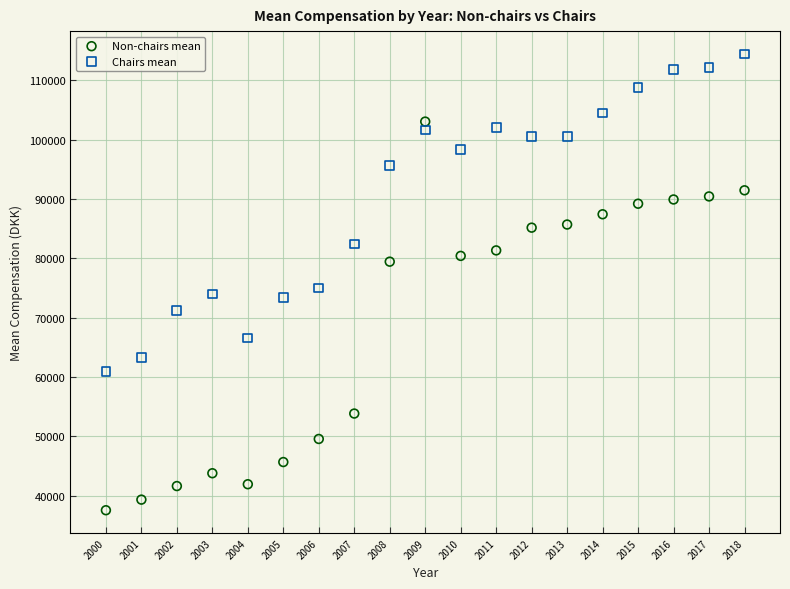

Which series reaches the minimum Y coordinate?

Non-chairs mean